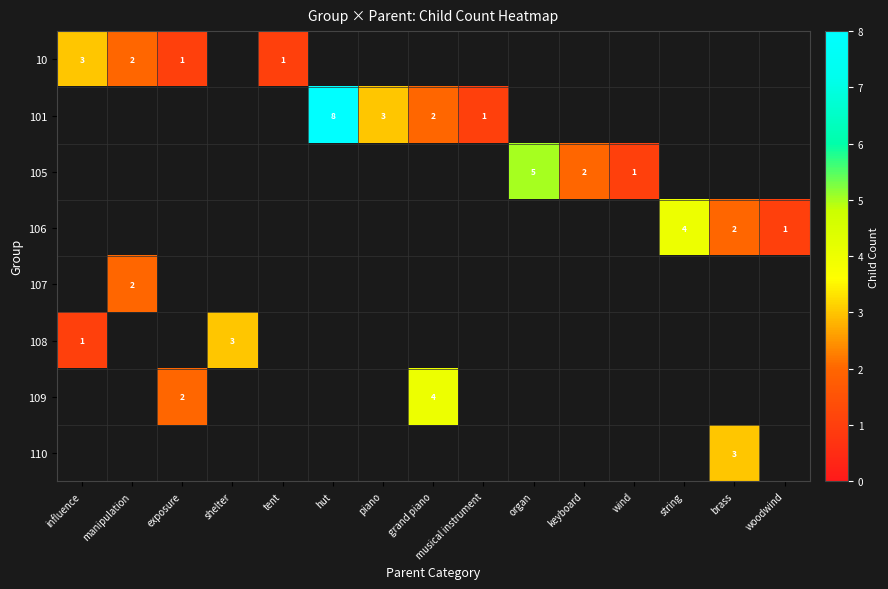

How many values in the 101 series are below 2?

1